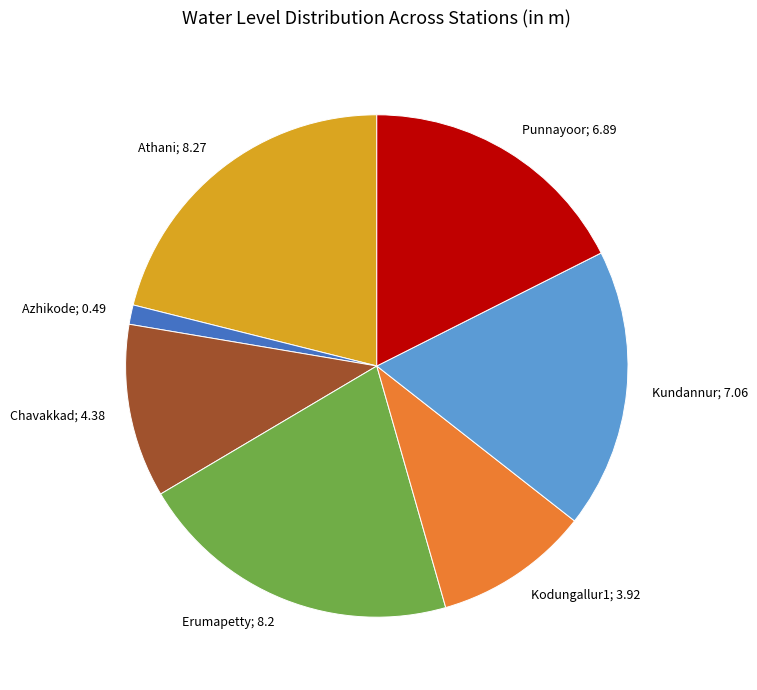

The Punnayoor; 6.89 slice represents 18% of the pie. True or false?

True